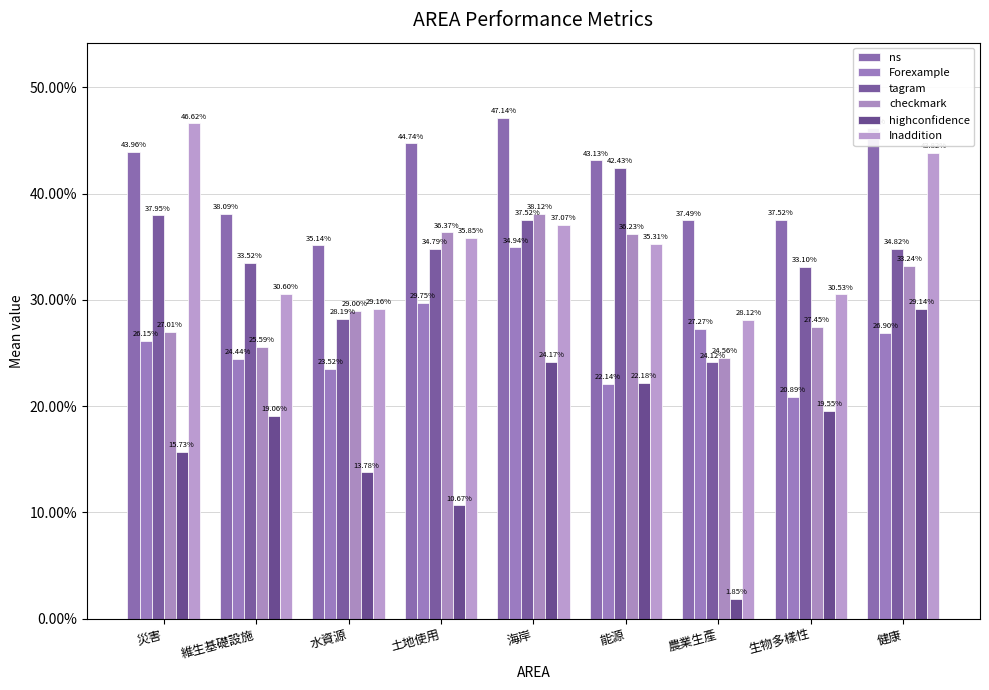

Does the chart contain stacked bars?

No